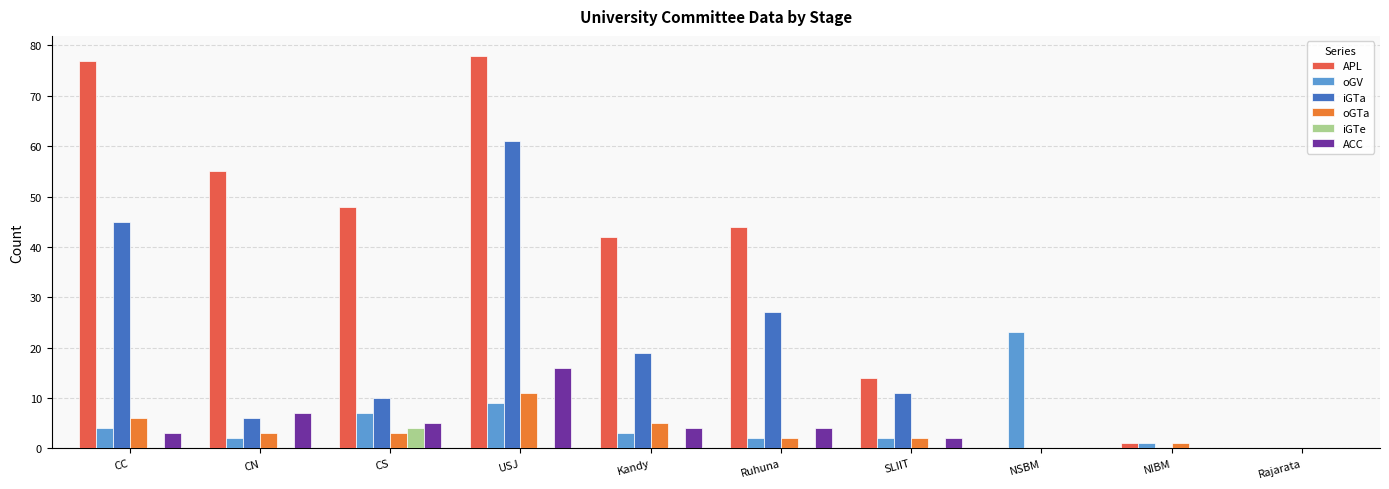

The value of oGTa at CS is 3. True or false?

True